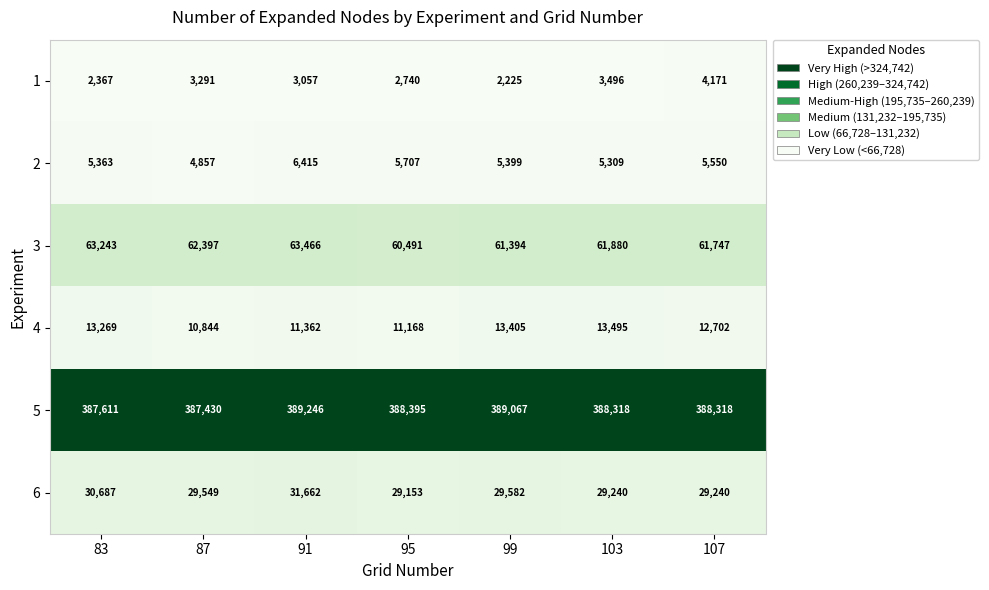

Rank the series by their maximum value, from highest to lowest.

5, 3, 6, 4, 2, 1